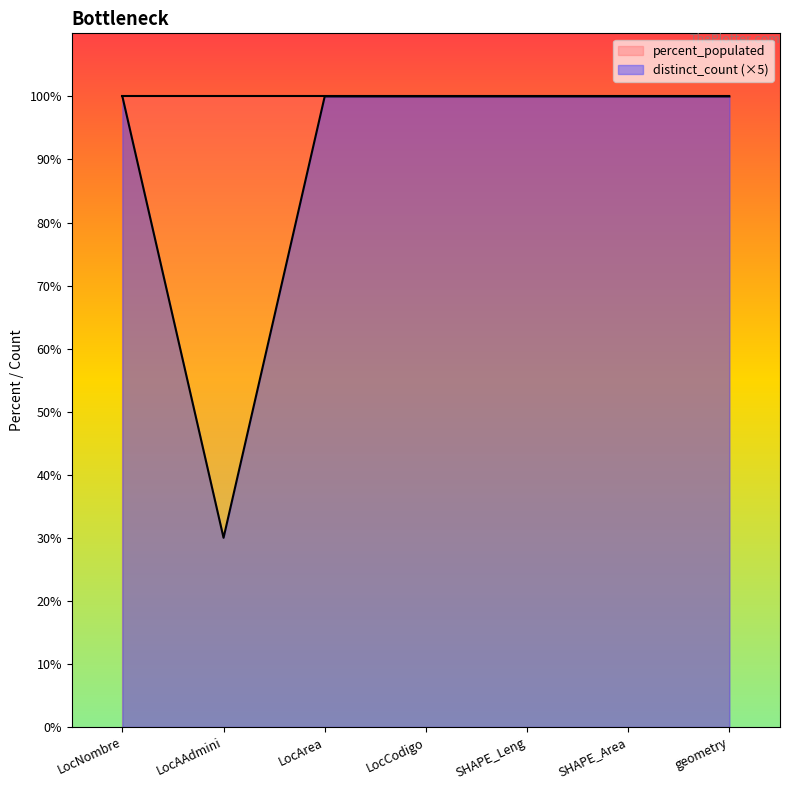

What is the sum of all values?

630